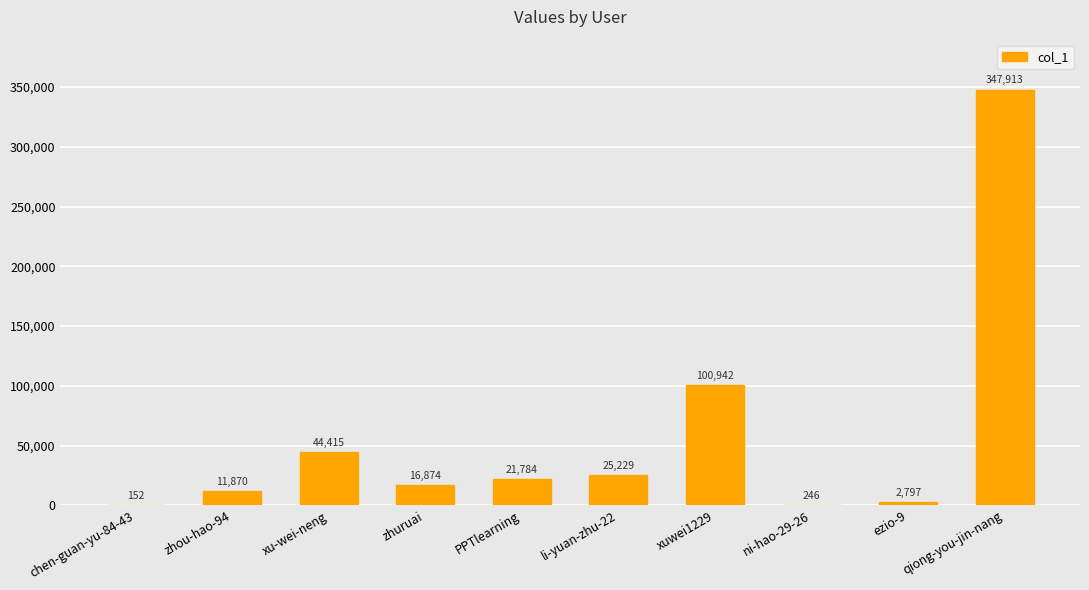

Where is the data nearest to the value 174032?

xuwei1229